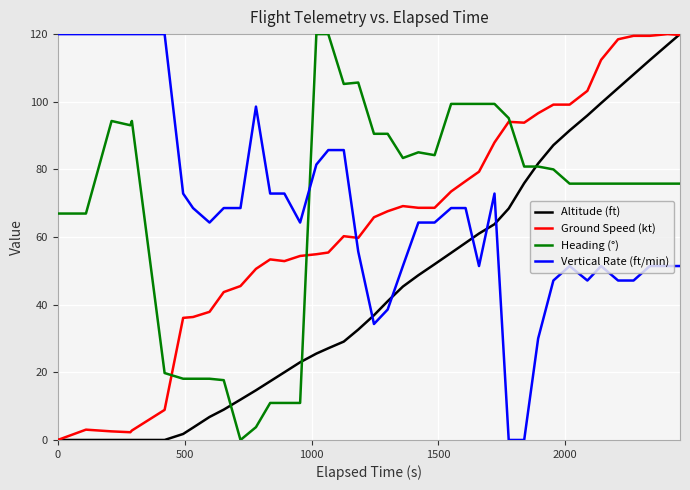

What is the highest value of the Altitude (ft) series?

120.0